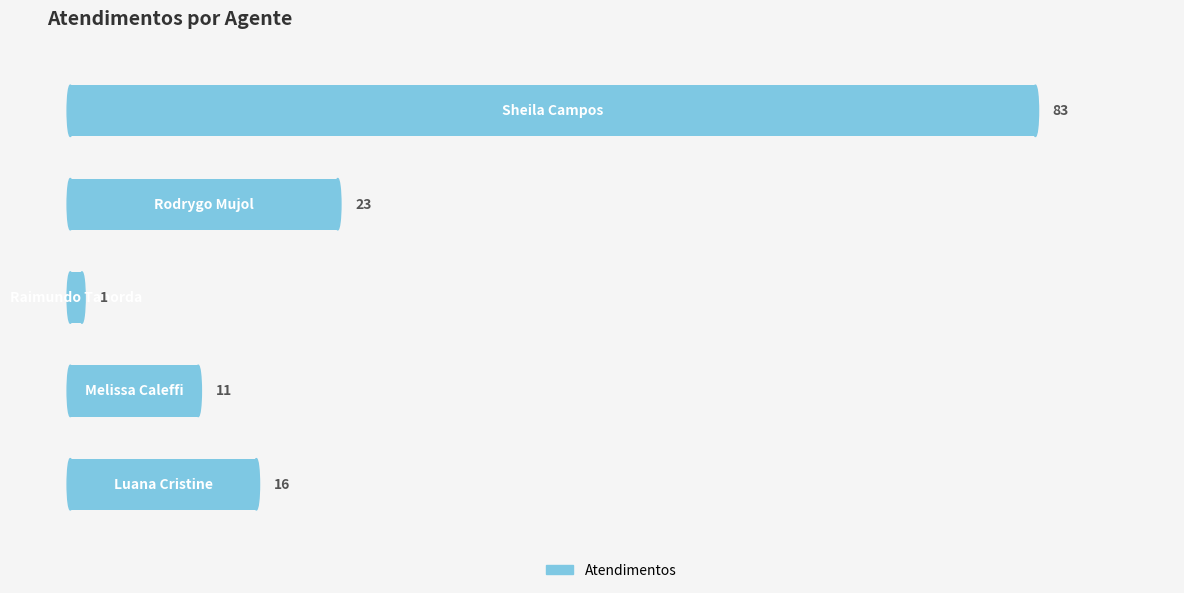

Does the chart contain any negative values?

No